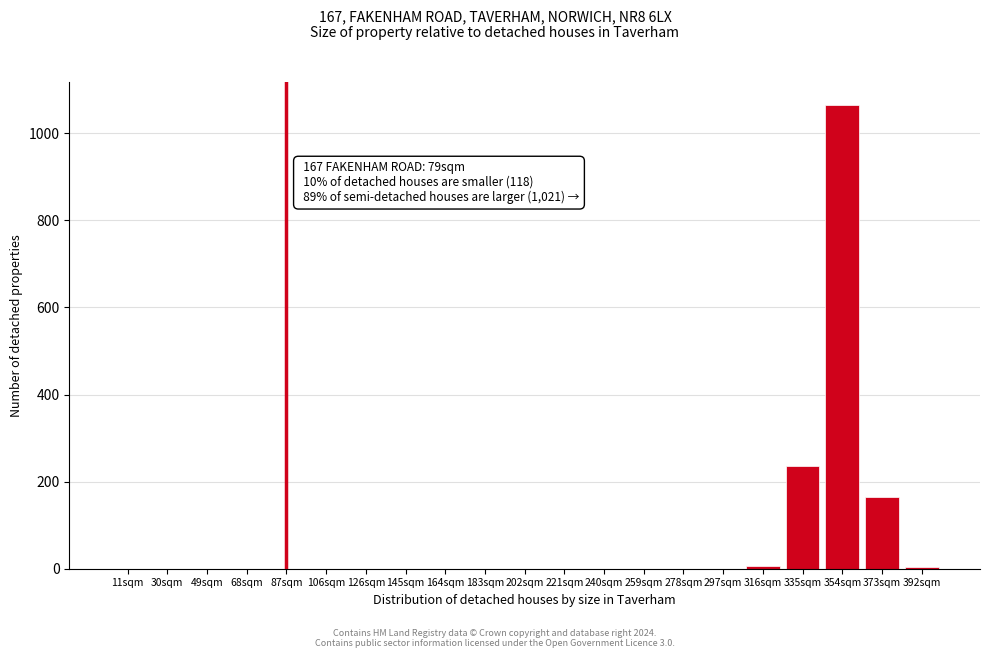

True or false: the data shows 0 at 49sqm.

True